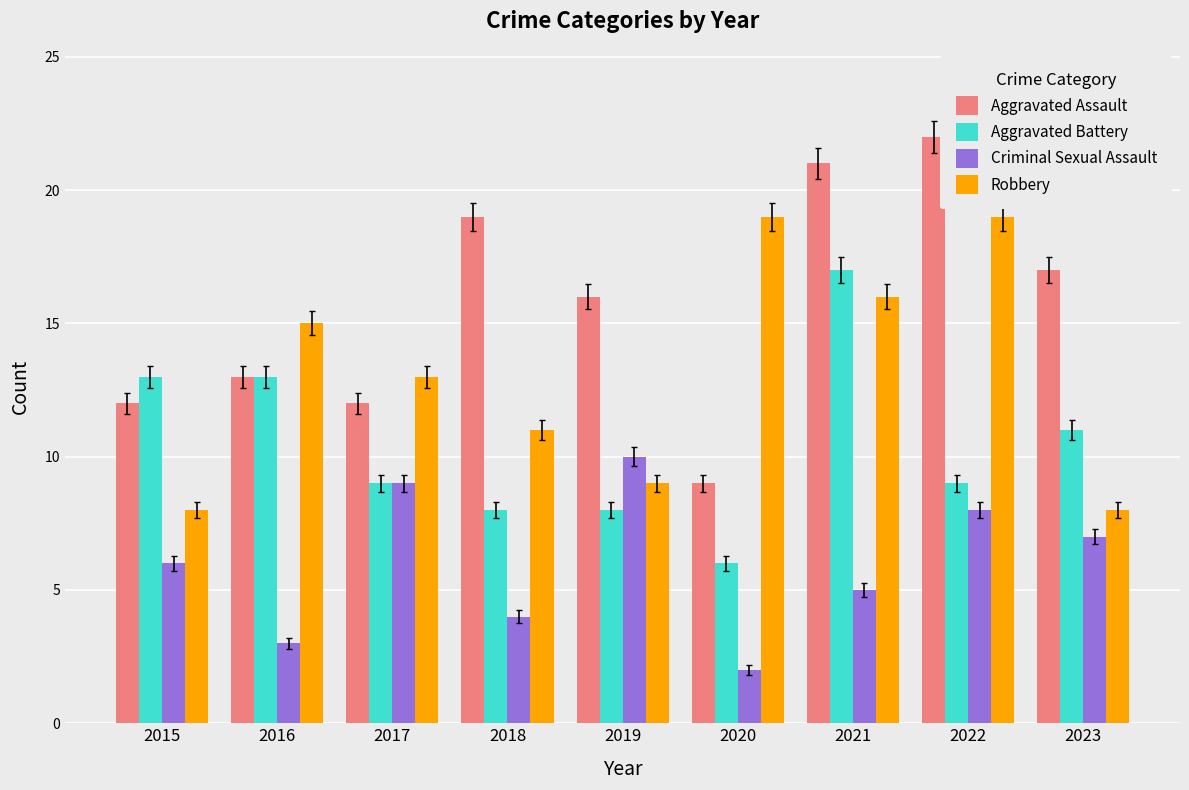

True or false: Aggravated Battery has a value of 9 at 2017.

True